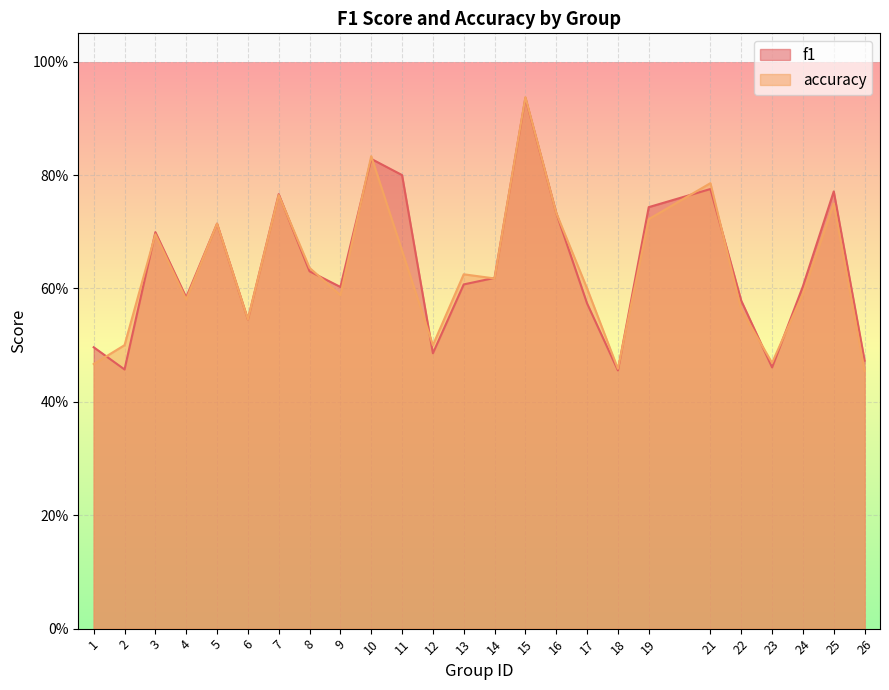

True or false: accuracy and f1 cross at least once.

True